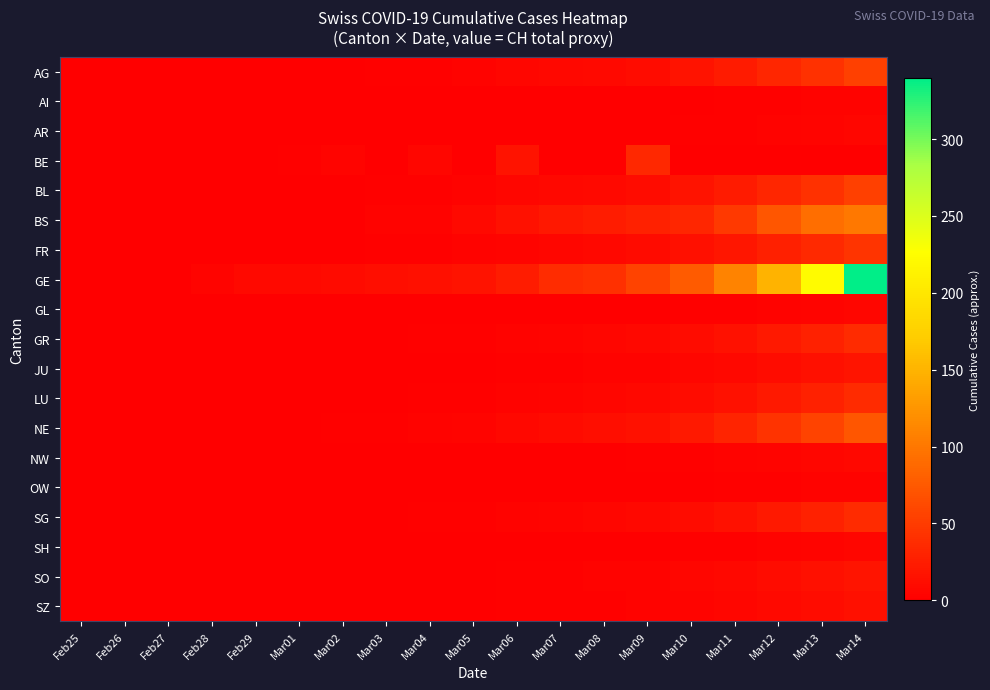

Rank the series by their maximum value, from lowest to highest.

AI, OW, AR, GL, SH, NW, SZ, JU, SO, BE, GR, LU, SG, FR, AG, BL, NE, BS, GE